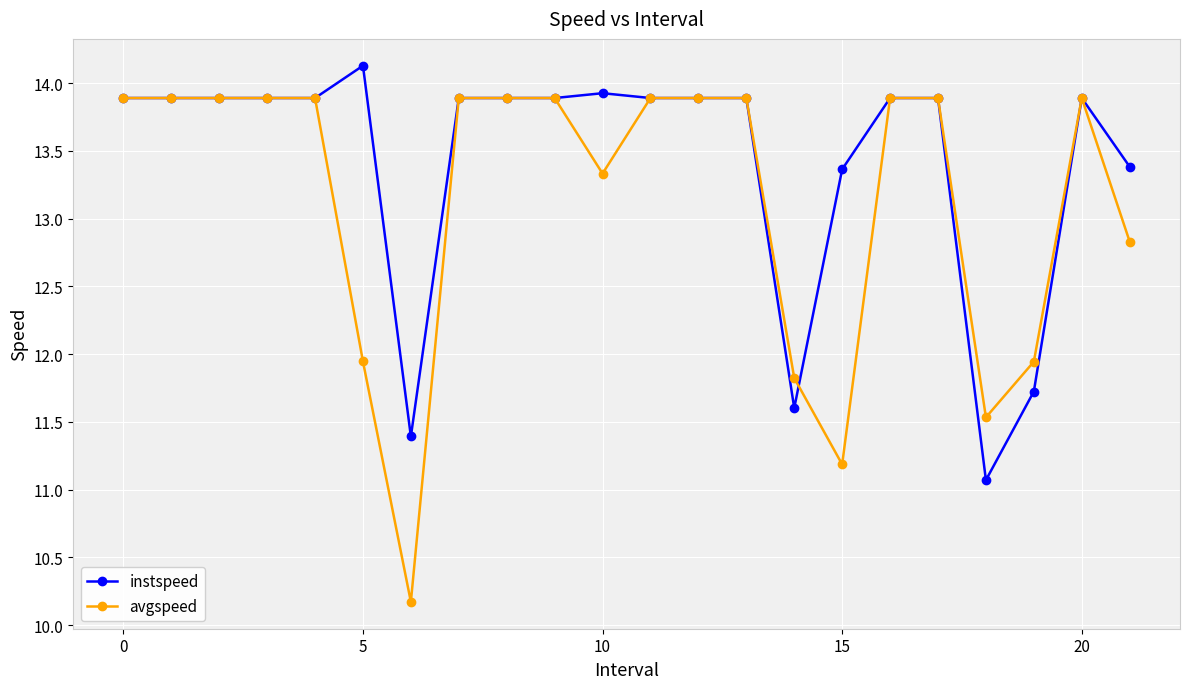

How many data points in avgspeed are less than 13?

7